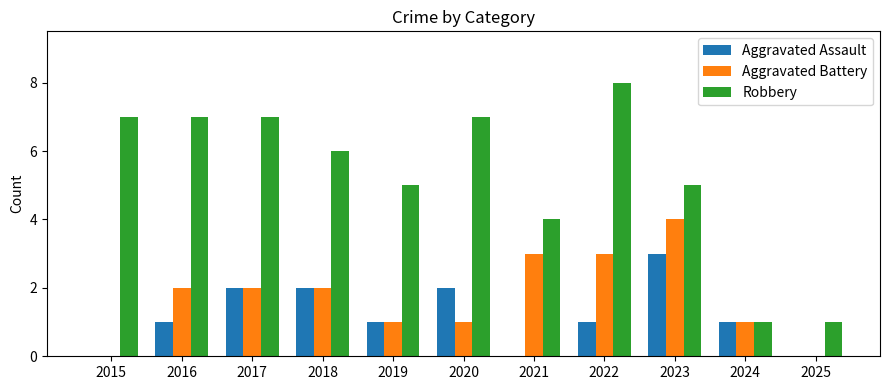

Count the Aggravated Battery values in the range 1 to 3.

8